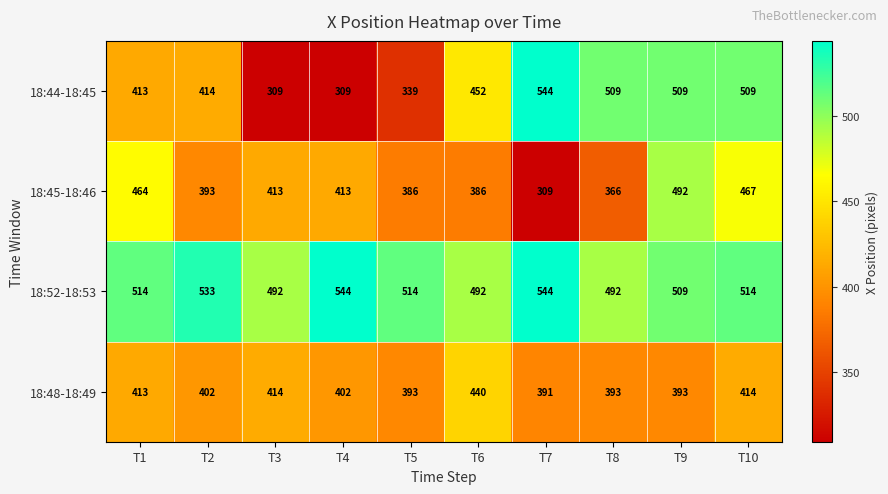

What is the average value of the 18:52-18:53 series?

515